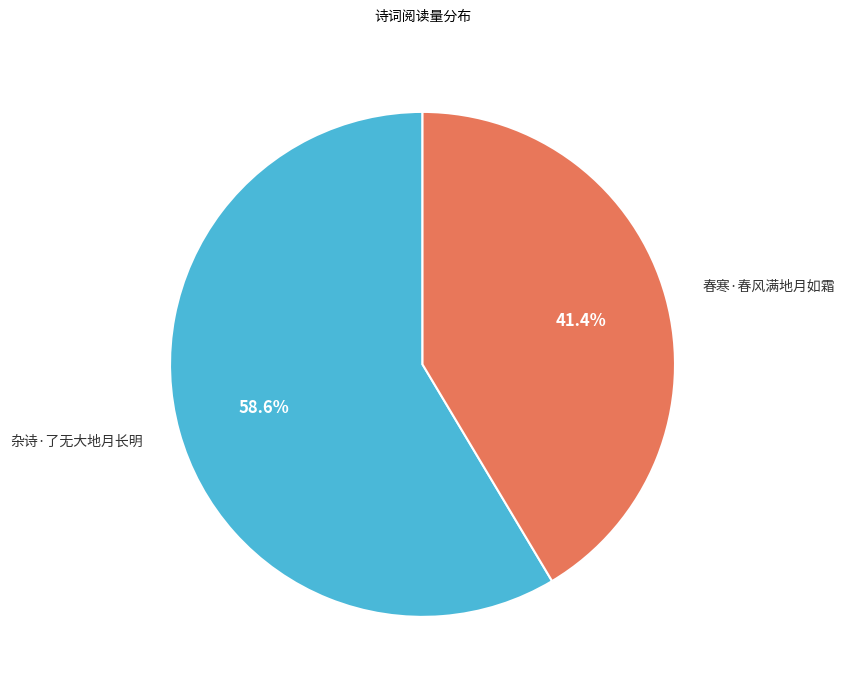

How many slices are in this pie chart?

2